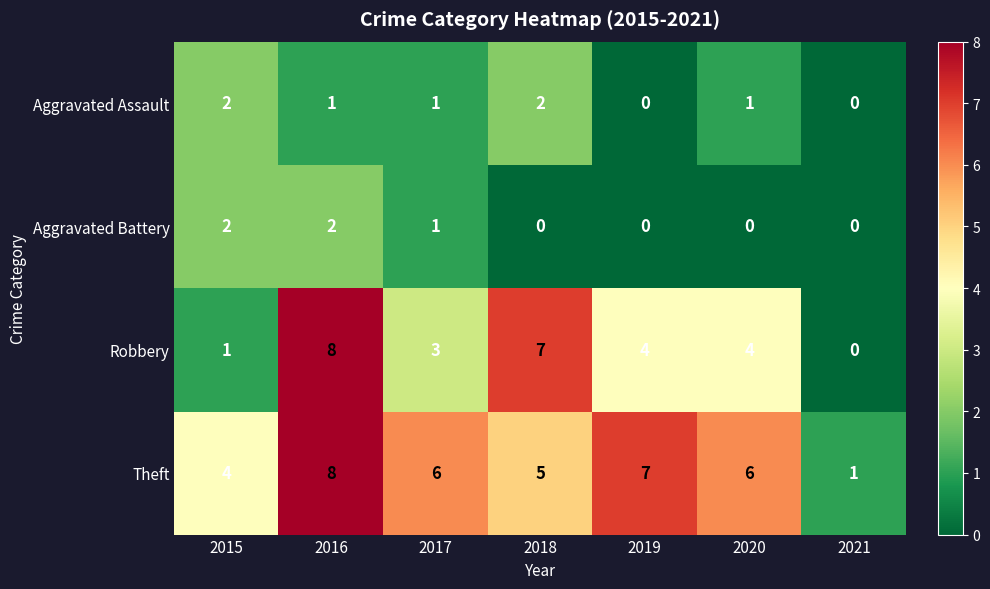

What is the average value of the Robbery series?

4